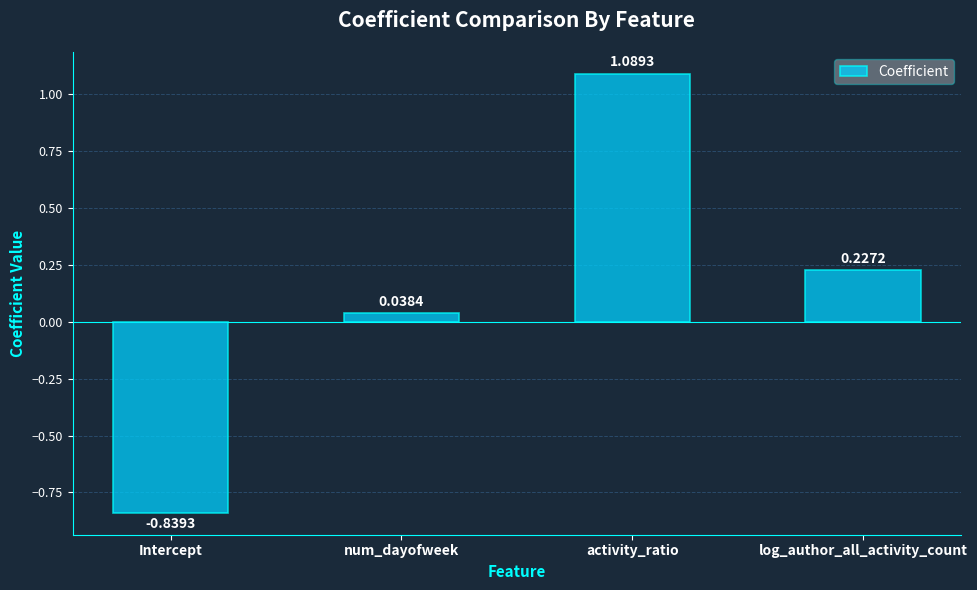

What position from the left is activity_ratio?

3